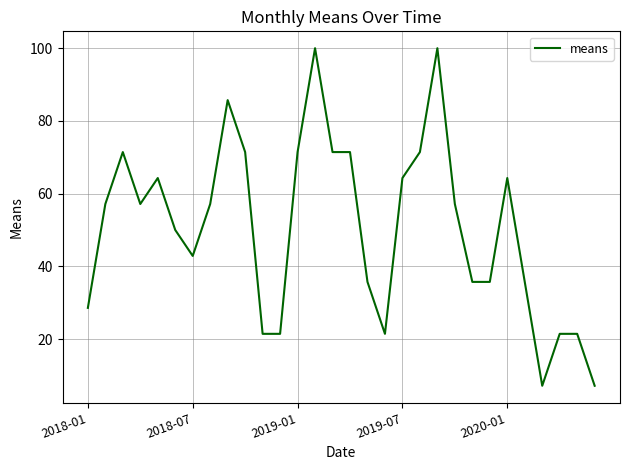

What is the smallest value displayed?

7.1